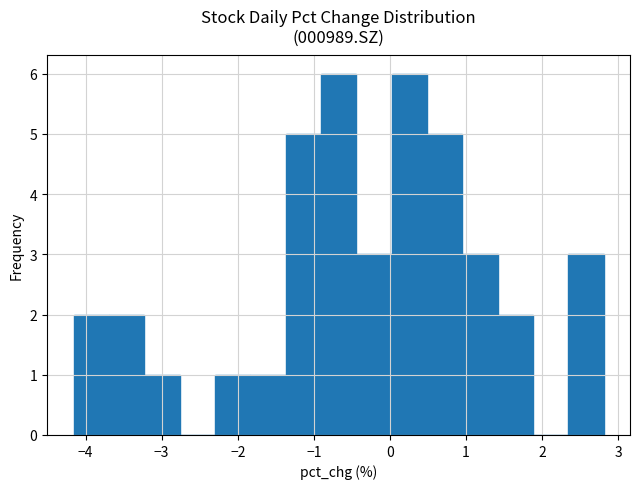

Reading left to right, list every bar in this chart as the range it spans on the x-axis followed by its height. Neither the bar edges nor the heights are printed on the chart, so give them approximately, as read against the axes.

-4.2 to -3.7: 2
-3.7 to -3.2: 2
-3.2 to -2.8: 1
-2.8 to -2.3: 0
-2.3 to -1.8: 1
-1.8 to -1.4: 1
-1.4 to -0.9: 5
-0.9 to -0.4: 6
-0.4 to 0.0: 3
0.0 to 0.5: 6
0.5 to 0.9: 5
0.9 to 1.4: 3
1.4 to 1.9: 2
1.9 to 2.3: 0
2.3 to 2.8: 3